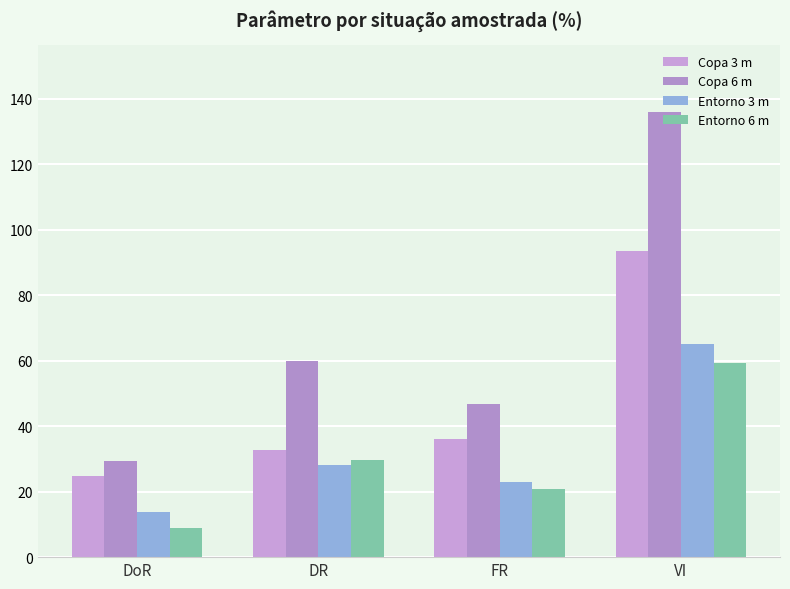

What are all the series names shown in the legend?

Copa 3 m, Copa 6 m, Entorno 3 m, Entorno 6 m